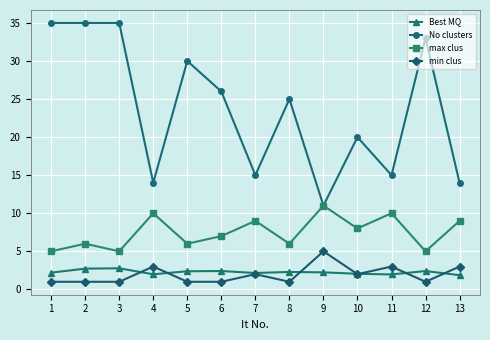

Where is No clusters nearest to the value 23?

8